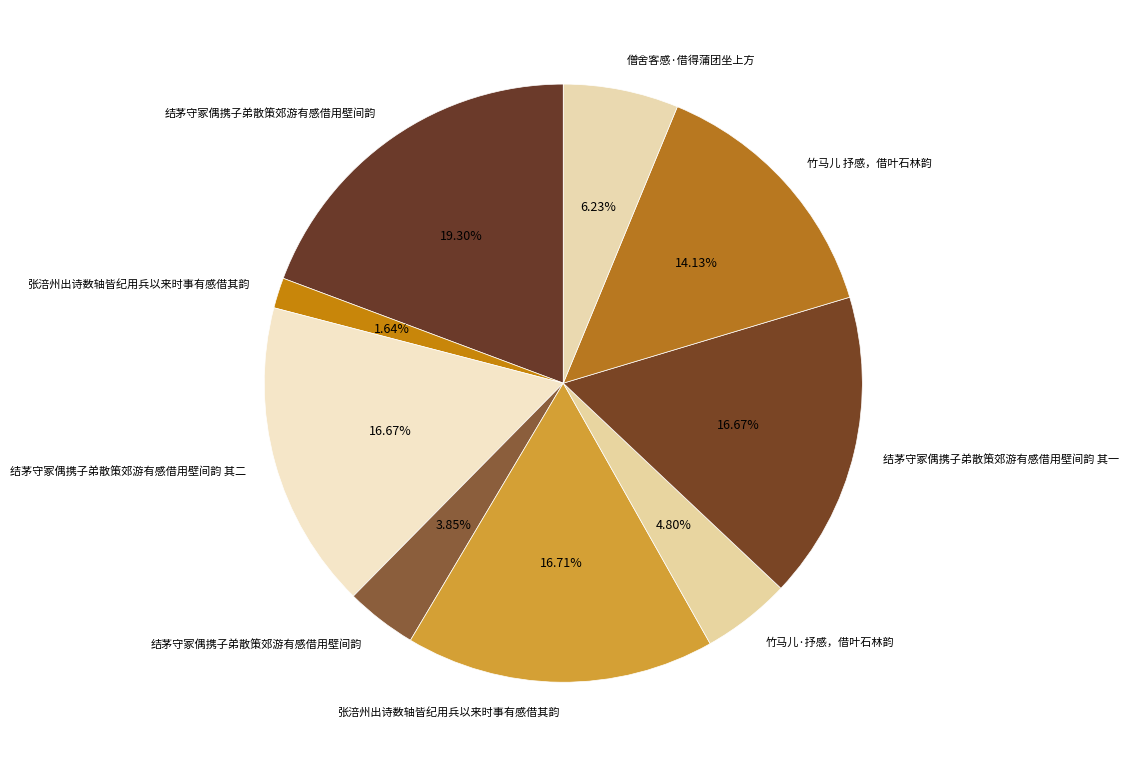

Which category has the smallest portion of the pie?

张涪州出诗数轴皆纪用兵以来时事有感借其韵